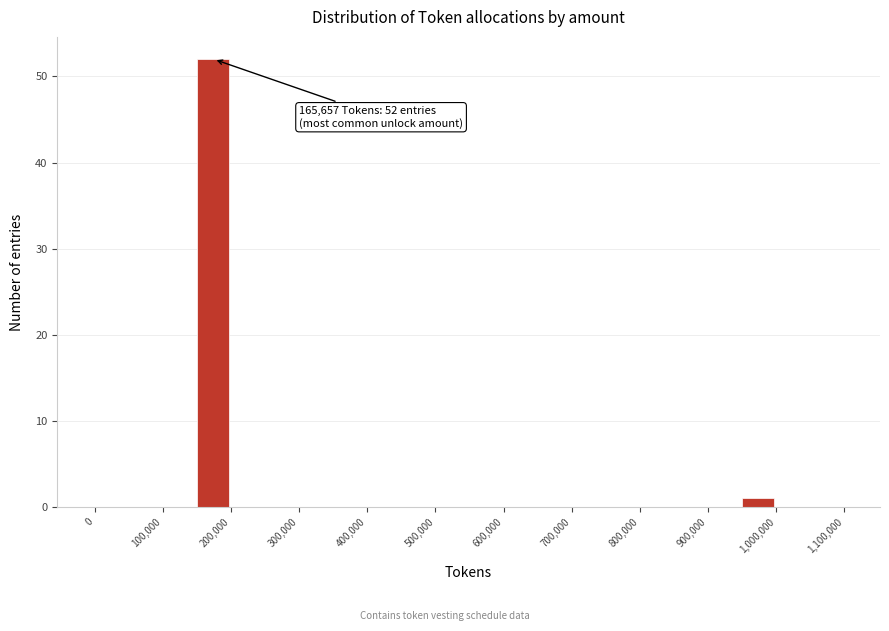

Over which range of the x-axis is the bar tallest?

150000 to 200000